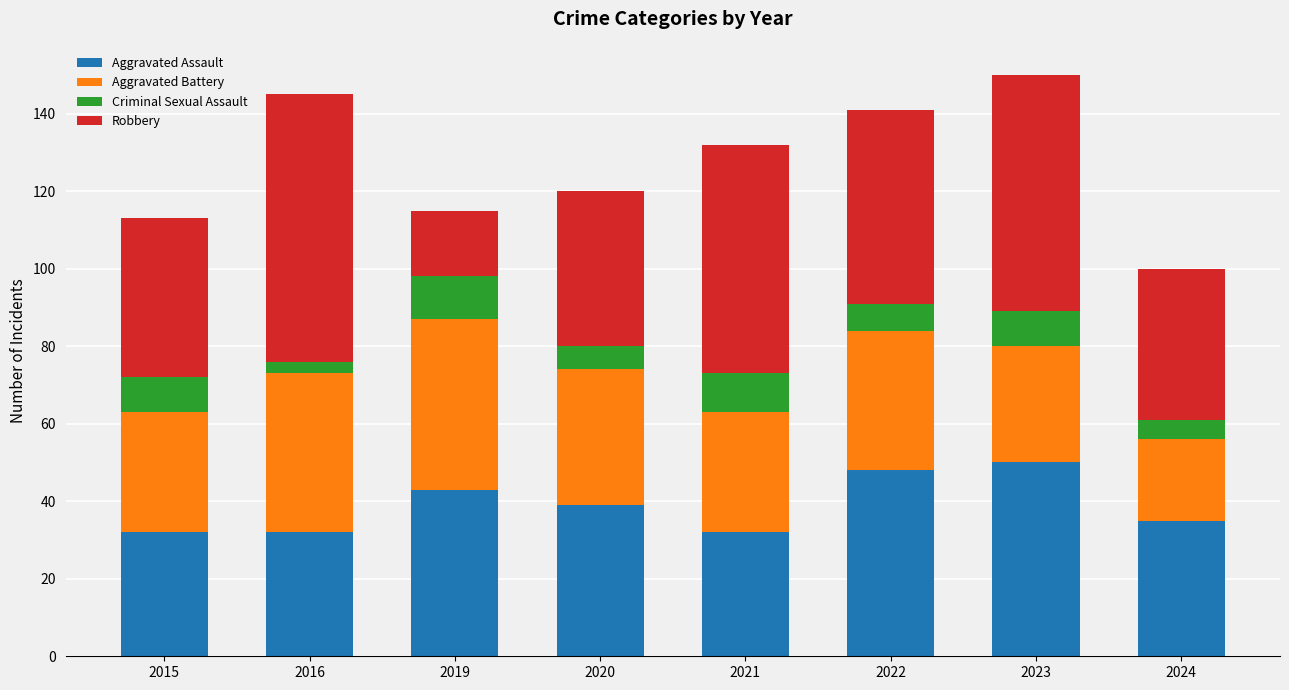

How many distinct data groups are displayed?

4